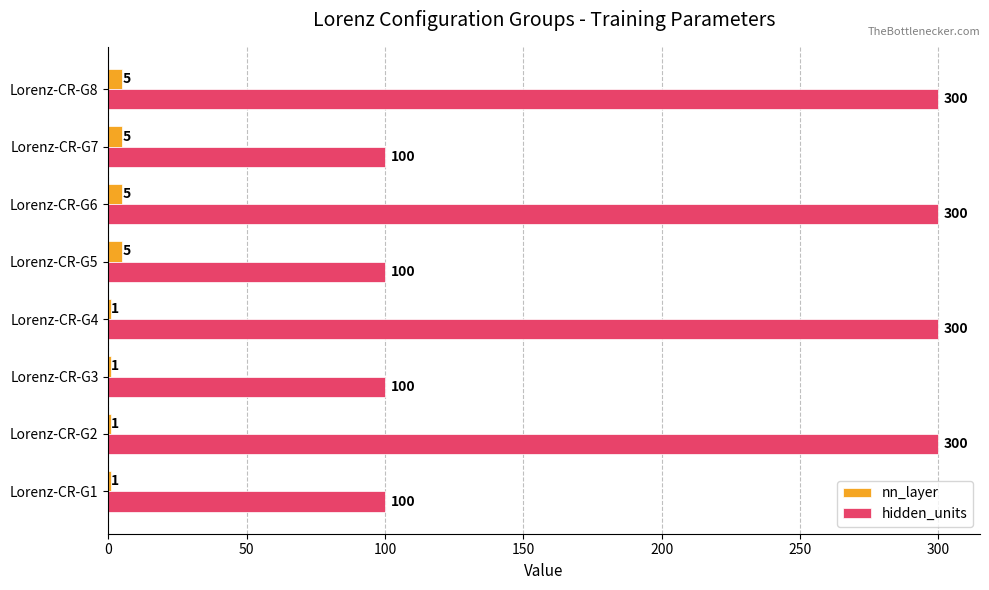

Between Lorenz-CR-G5 and Lorenz-CR-G8, which series saw the biggest shift?

hidden_units